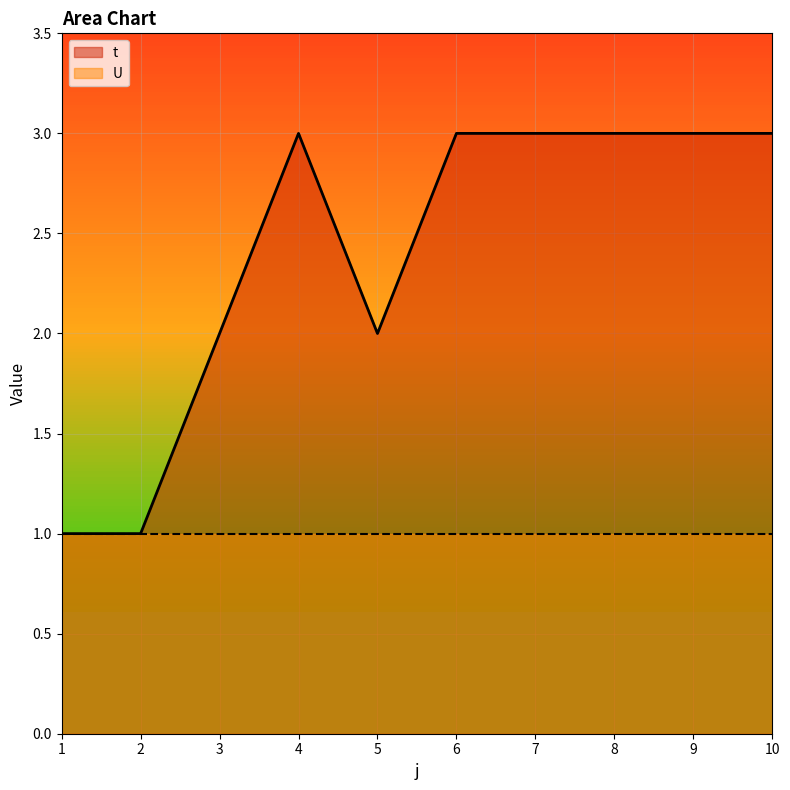

Reading right to left, transcribe all the data shown in this chart.

3	3	3	3	3	2	3	2	1	1